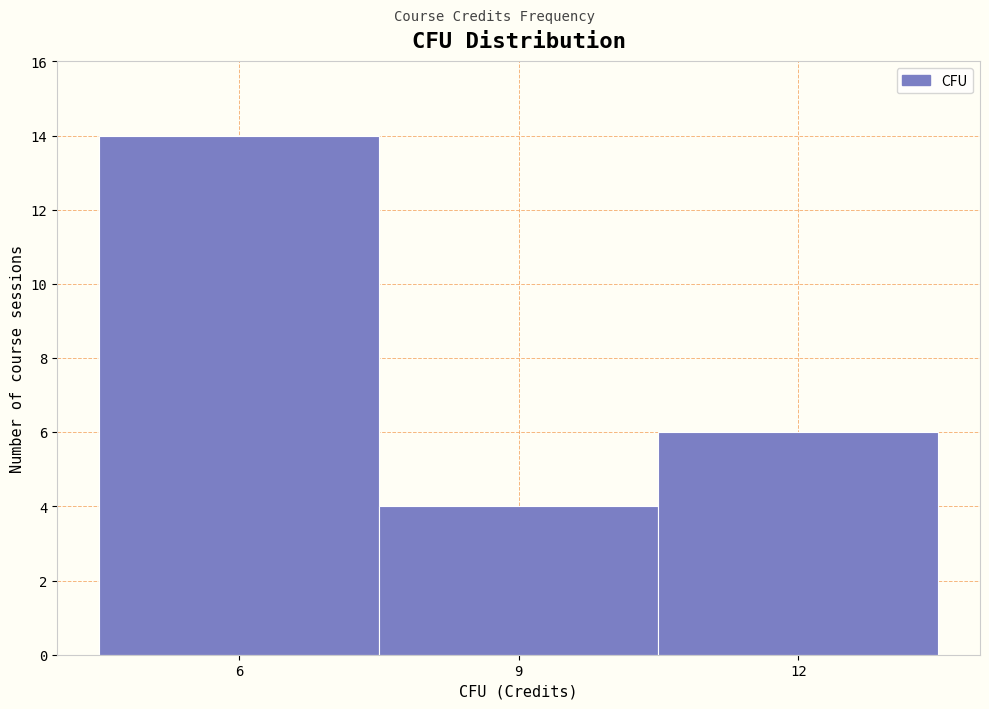

Over which range of the x-axis is the bar tallest?

4.5 to 7.5